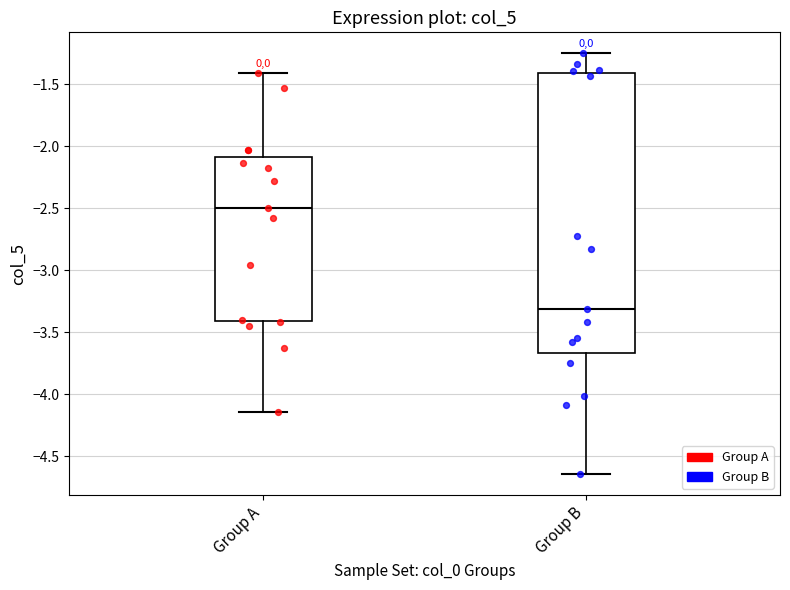

Reading left to right, transcribe this box plot: for each box, give where its median line is, the range the box spans, and where its two whiskers end, as read against the y-axis. The values are not printed on the chart, so give them approximately, as read against the axis.

Group A: median -2.50, box -3.40 to -2.10, whiskers -4.15 to -1.40
Group B: median -3.30, box -3.65 to -1.40, whiskers -4.65 to -1.25